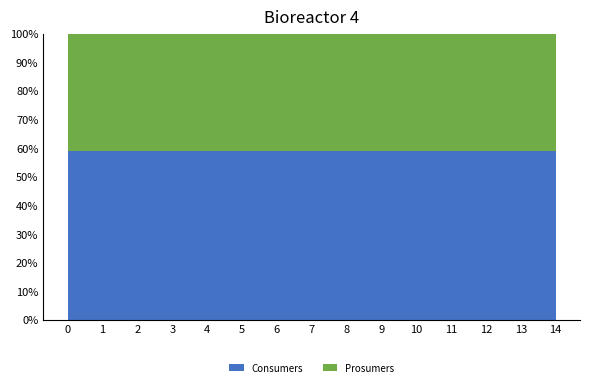

Reading left to right, transcribe all the data shown in this chart.

Consumers: 0=635	1=635	2=635	3=635	4=635	5=635	6=635	7=635	8=635	9=635	10=635	11=635	12=635	13=635	14=635
Prosumers: 0=440	1=440	2=440	3=440	4=440	5=440	6=440	7=440	8=440	9=440	10=440	11=440	12=440	13=440	14=440